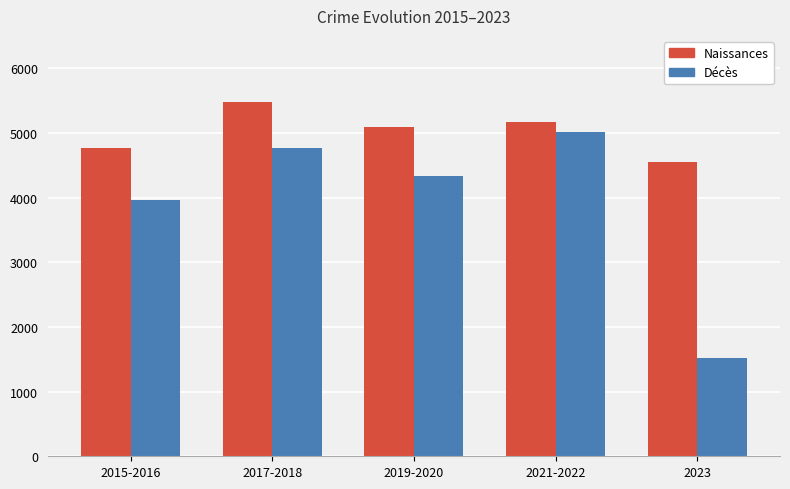

What is the difference between the Naissances values at 2019-2020 and 2017-2018?

385